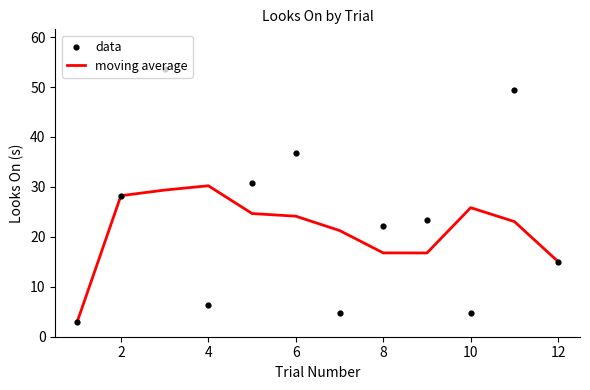

At how many categories does at least one series exceed 39?

2